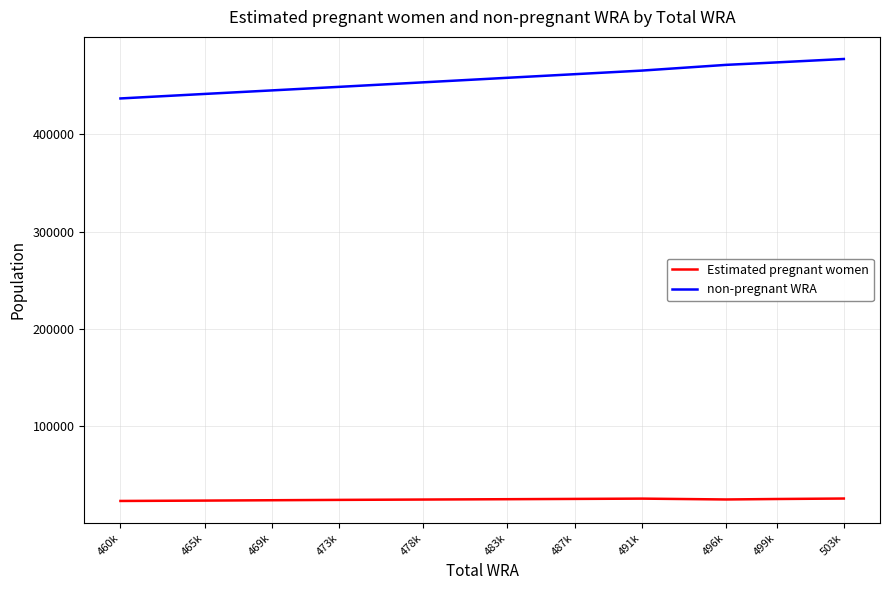

At 473k, list the series in order from smallest to largest.

Estimated pregnant women, non-pregnant WRA